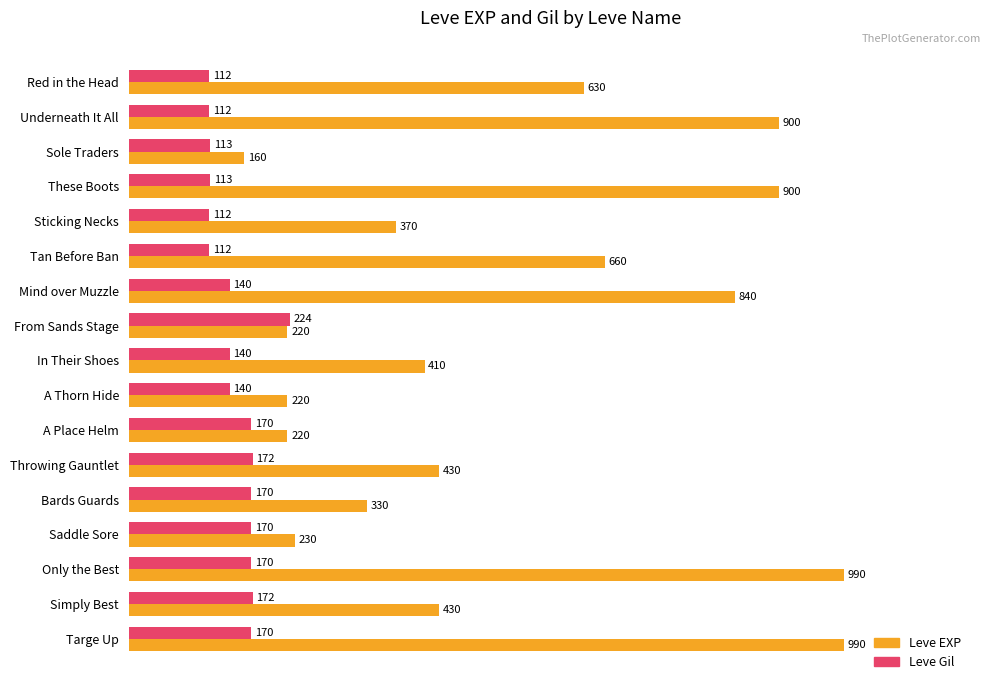

What is the difference between the maximum and second lowest values in the Leve Gil series?

112